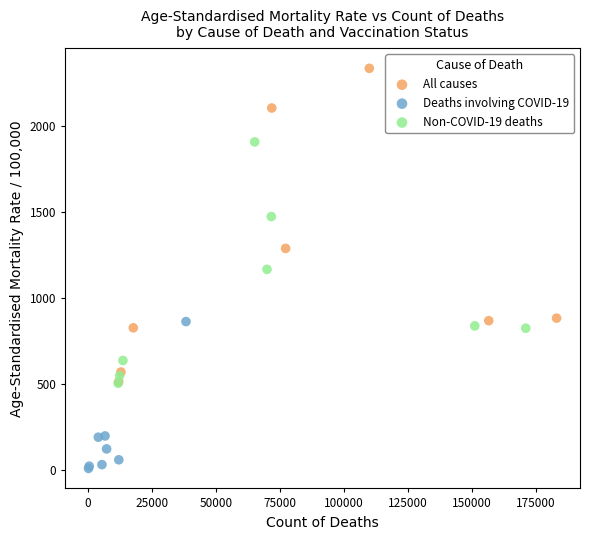

Which series reaches the maximum Y coordinate?

All causes